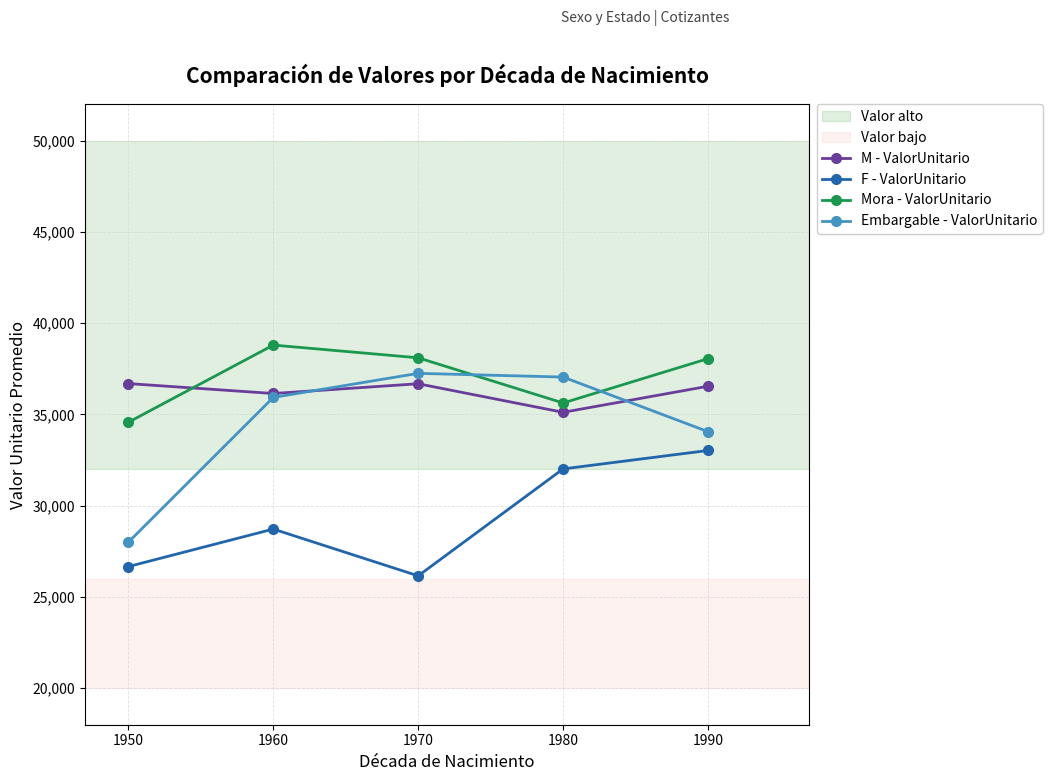

What is the spread (max minus min) of values at 1990?

5030.4